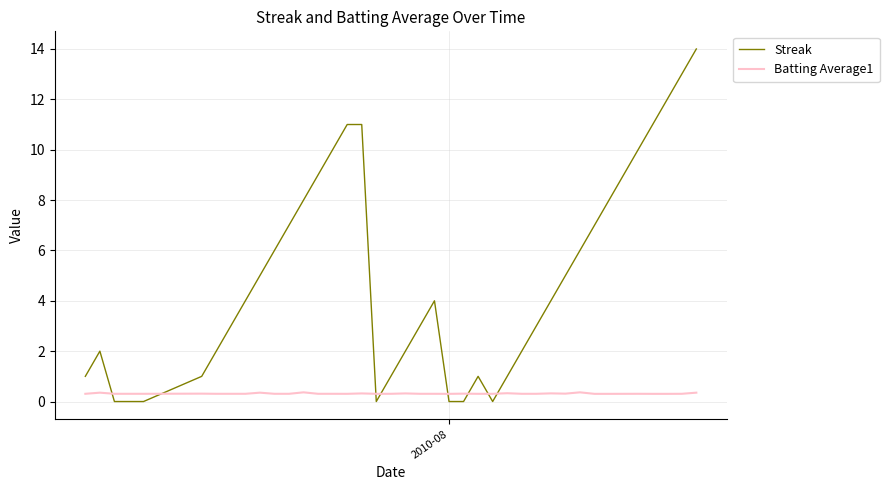

Which series has the largest total across all categories?

Streak